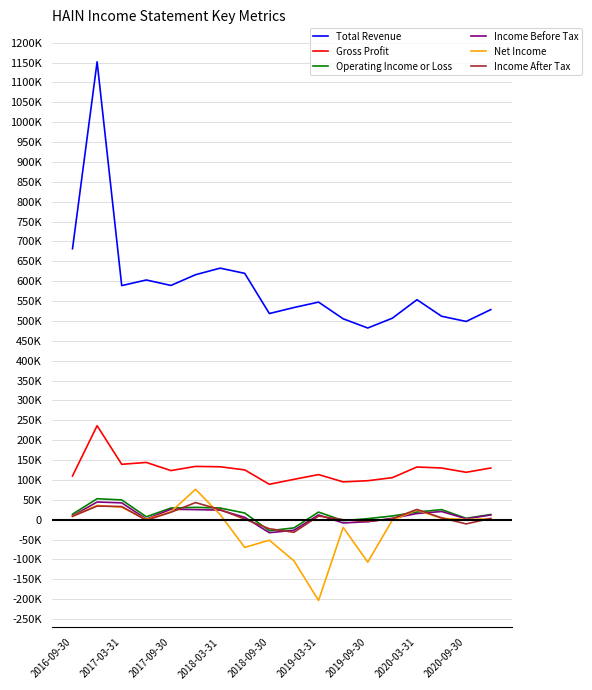

Reading left to right, what are all the values shown in this chart?

Total Revenue: 681500	1151800	588800	602900	589200	616200	632700	619600	518500	533600	547300	505300	482100	506800	553300	511700	498600	528400
Gross Profit: 109900	236300	139200	143900	123400	133900	133000	125100	88900	101400	113300	95000	97900	105600	132400	129900	119100	129900
Operating Income or Loss: 13800	52600	49600	7200	29200	30900	29200	16600	-27900	-20800	19000	-2600	2500	9200	19100	25200	3300	12900
Income Before Tax: 9200	44400	42200	1400	26100	25200	24000	5800	-32900	-26700	11900	-8400	-5200	3200	15400	20400	2200	11700
Net Income: 8600	35800	31300	300	19800	76400	12700	-69900	-51700	-103700	-203400	-19400	-107000	-1000	24300	3200	500	2100
Income After Tax: 8400	34000	33000	-1600	18600	42900	25300	1300	-22900	-31800	9000	-200	-4600	2200	25600	4500	-10800	3200